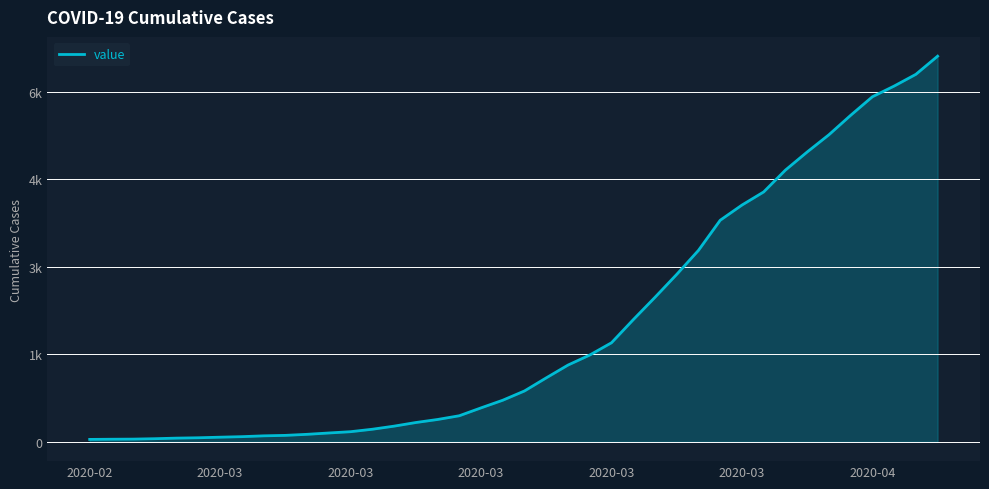

Does the chart display data point markers on the line(s)?

No